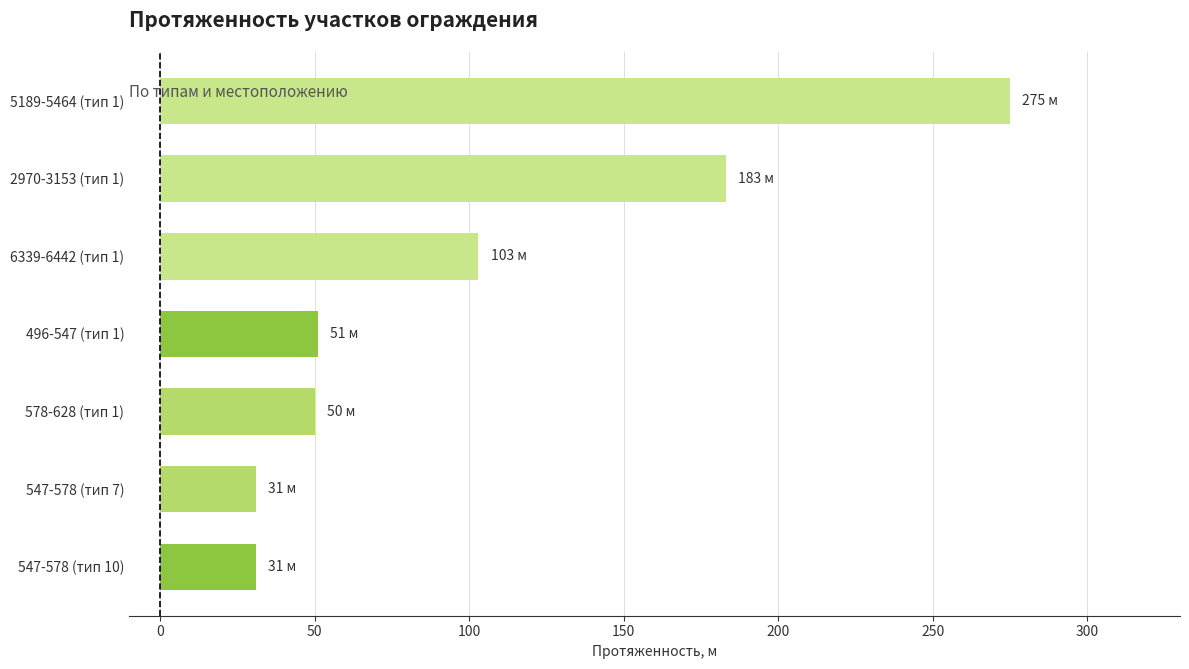

At which category does the chart reach its peak across all series?

5189-5464 (тип 1)